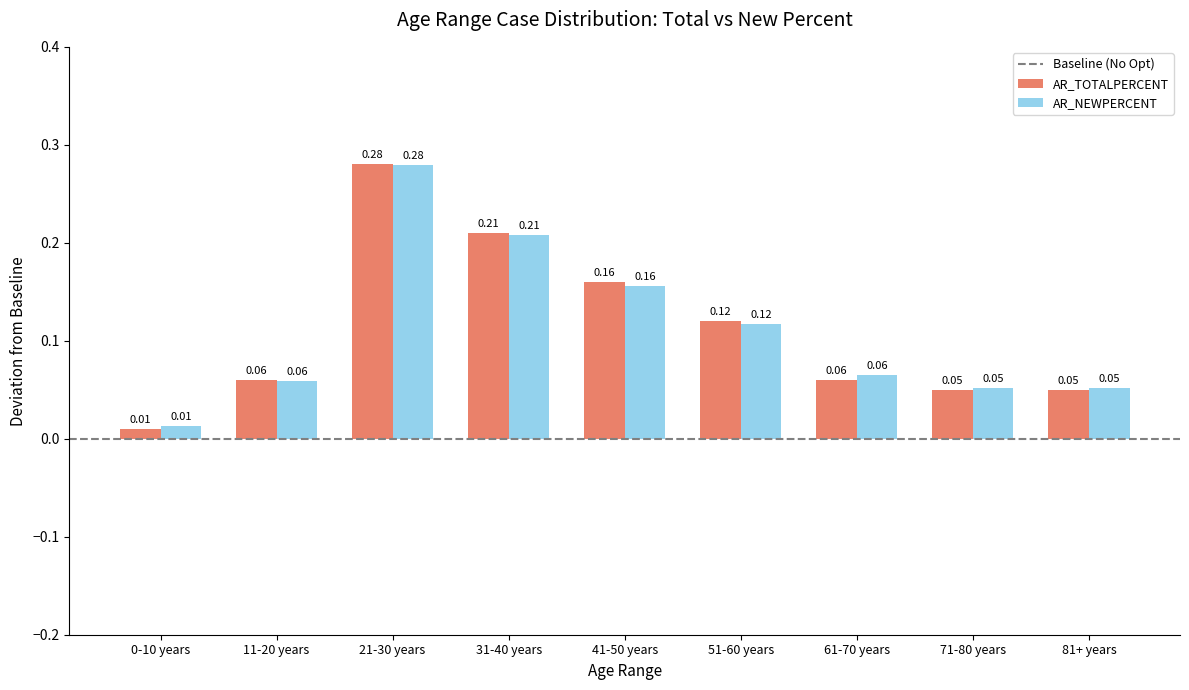

What is the sum of all AR_TOTALPERCENT values?

1.0